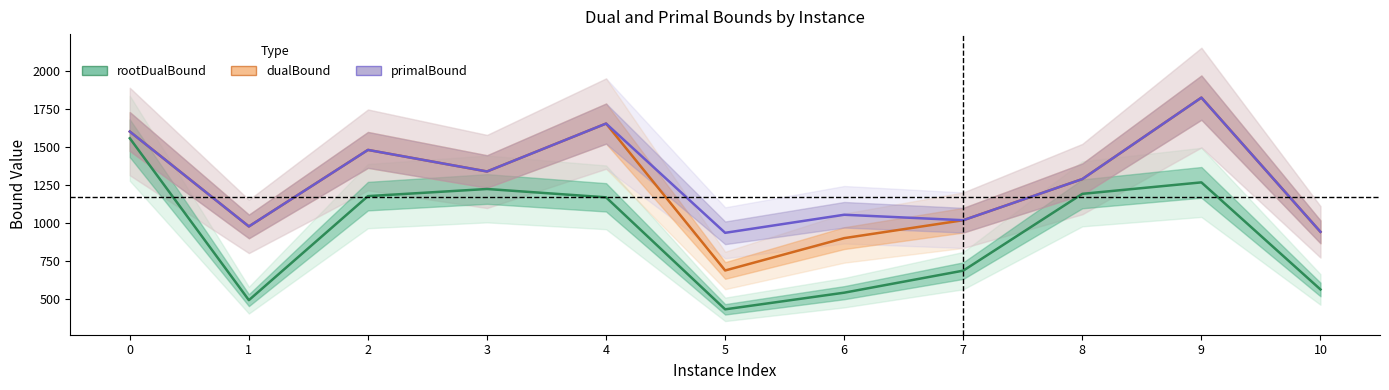

Rank the categories by primalBound value from highest to lowest.

9, 4, 0, 2, 3, 8, 6, 7, 1, 10, 5